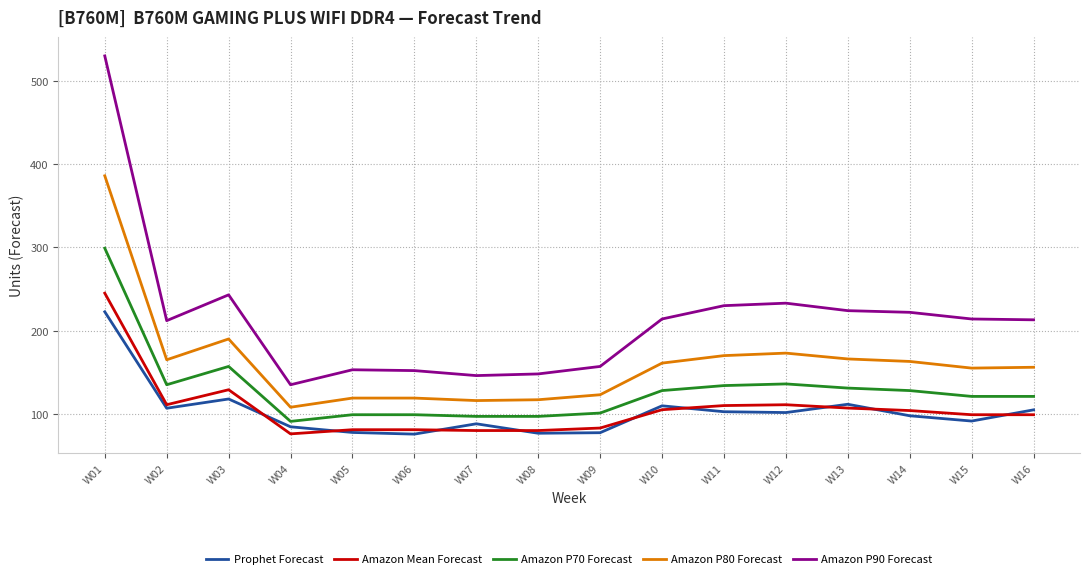

What is the difference between the second highest and second lowest values in the Amazon P90 Forecast series?

97.0